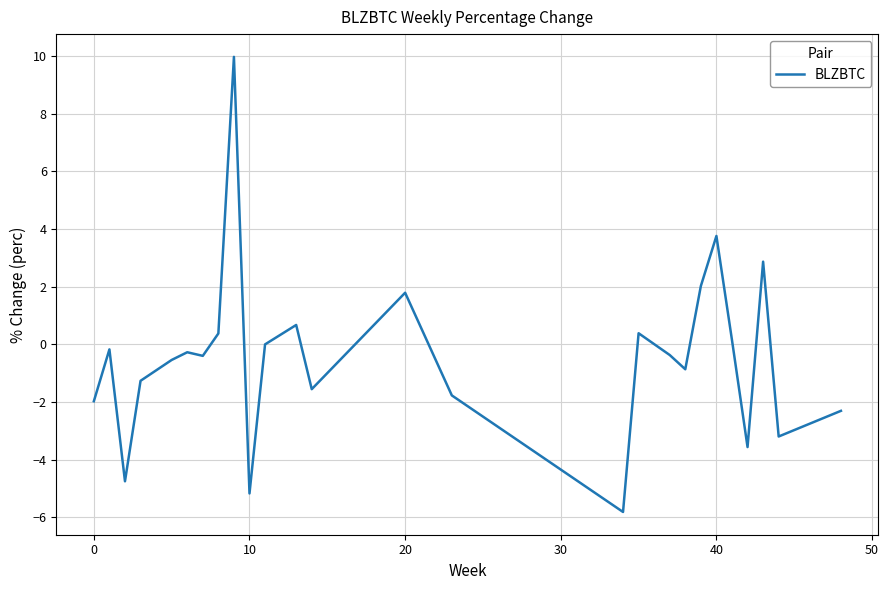

What is the greatest value displayed?

10.0